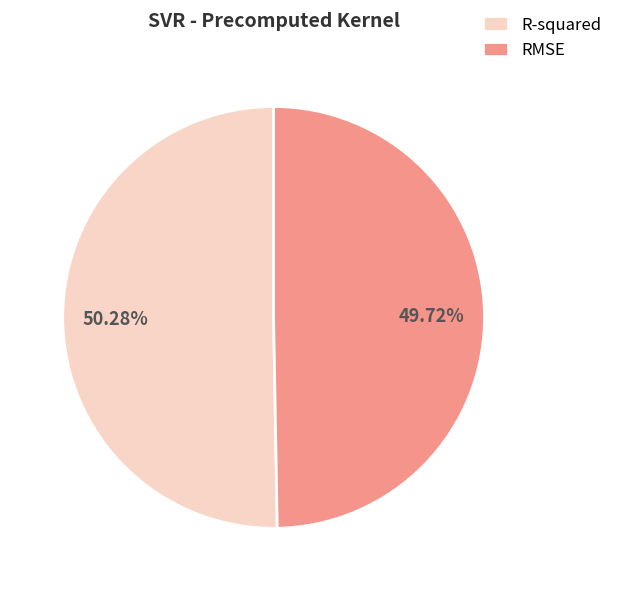

Count the number of slices in the pie.

2